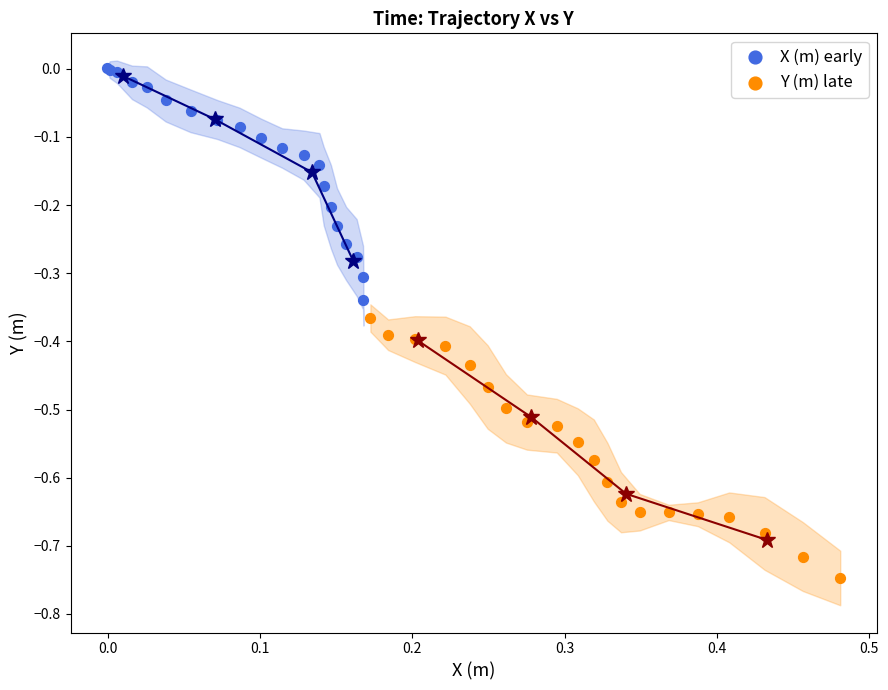

Which series contains the lowest Y value?

Y (m) late